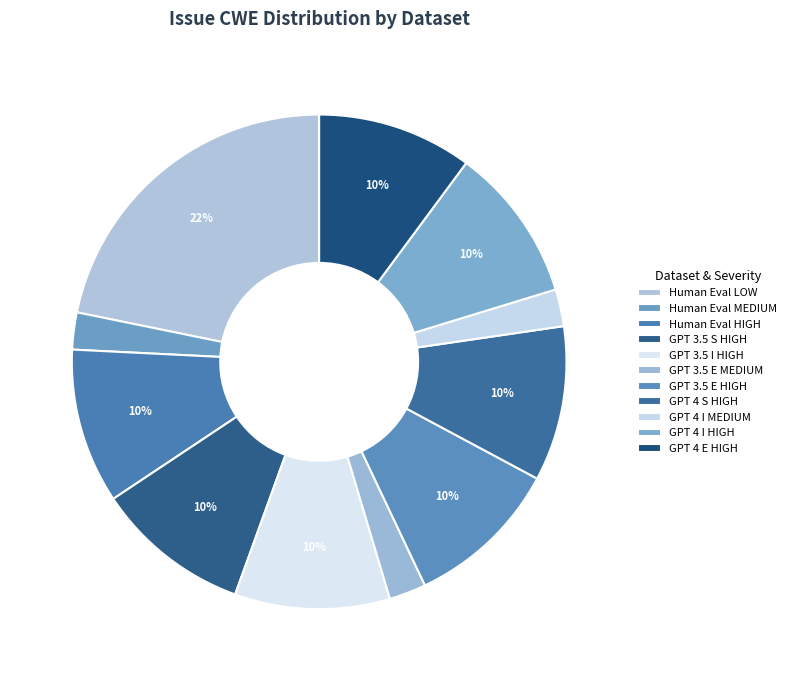

Rank the categories by value from lowest to highest.

Human Eval (MEDIUM, 78), GPT 3.5 E (MEDIUM, 78), GPT 4 I (MEDIUM, 78), Human Eval (HIGH, 327), GPT 3.5 S (HIGH, 327), GPT 3.5 I (HIGH, 327), GPT 3.5 E (HIGH, 327), GPT 4 S (HIGH, 327), GPT 4 I (HIGH, 327), GPT 4 E (HIGH, 327), Human Eval (LOW, 703)